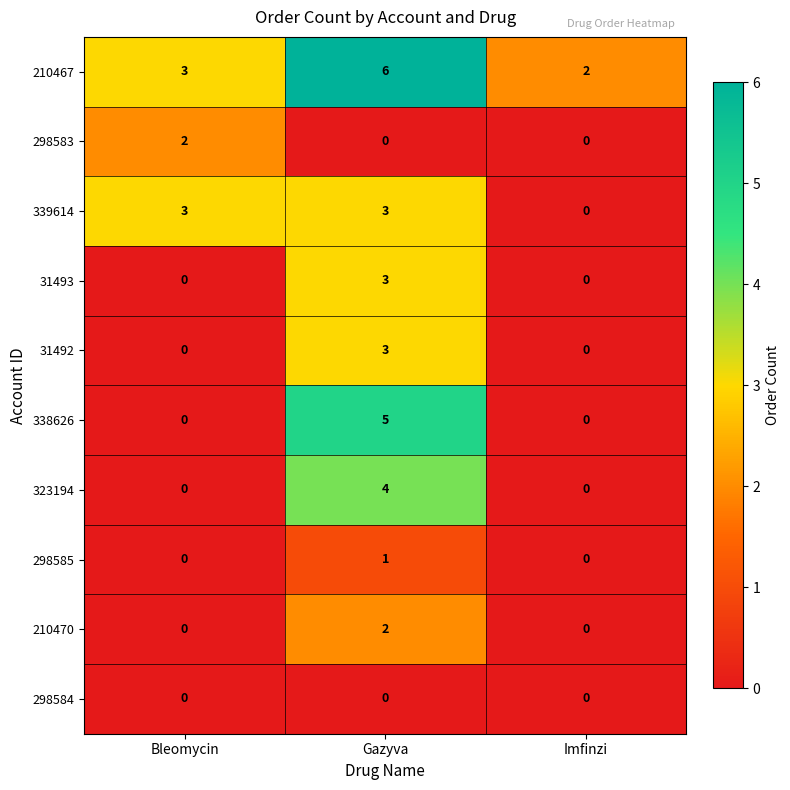

Which series has the largest range (max minus min)?

338626